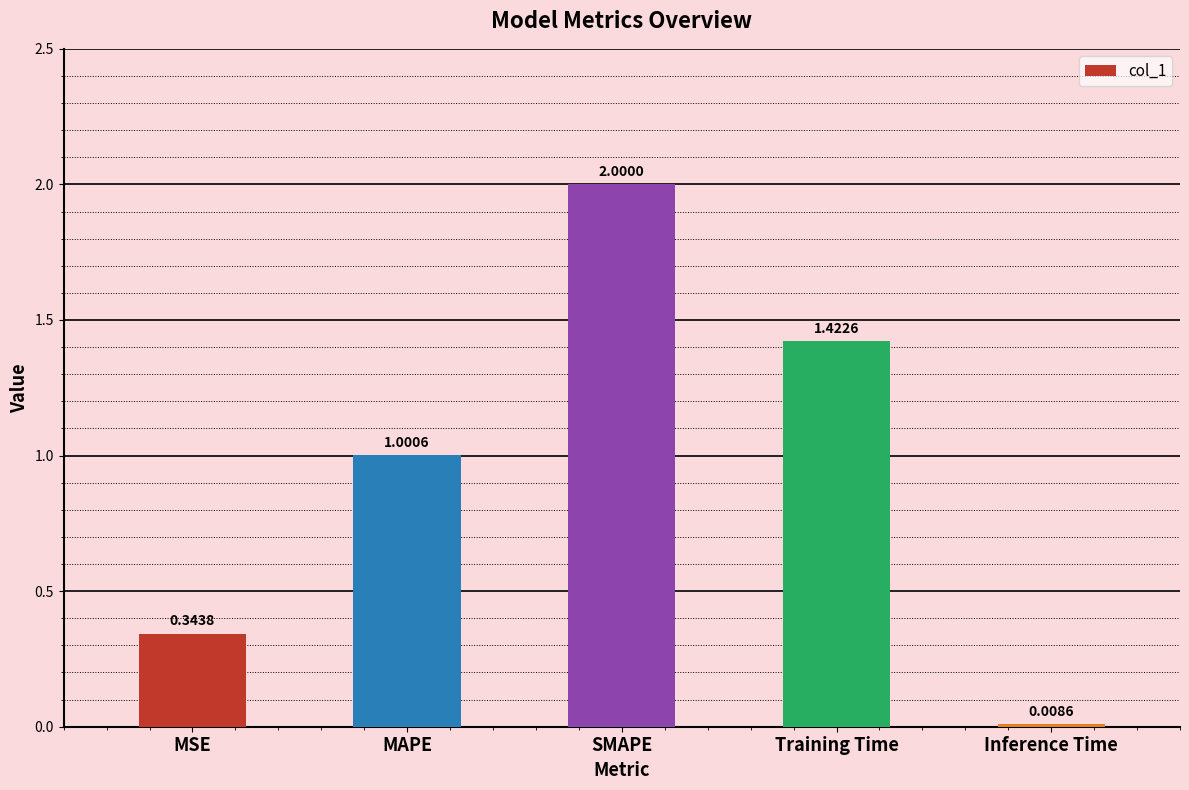

What is the label of the 1st bar from the right?

Inference Time